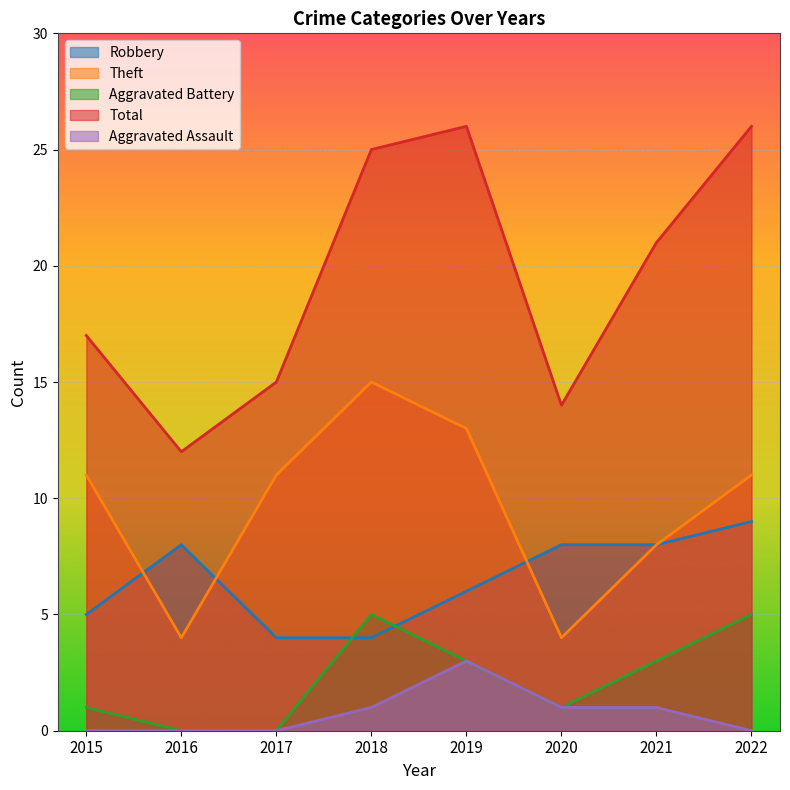

What is the highest value of the Aggravated Assault series?

3